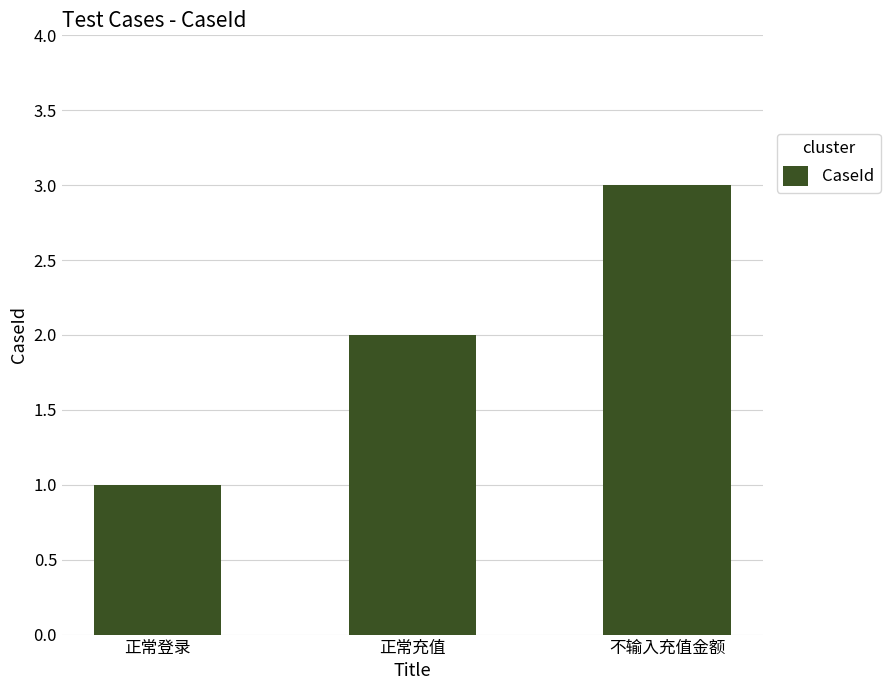

List the labels in order of value, smallest first.

正常登录, 正常充值, 不输入充值金额